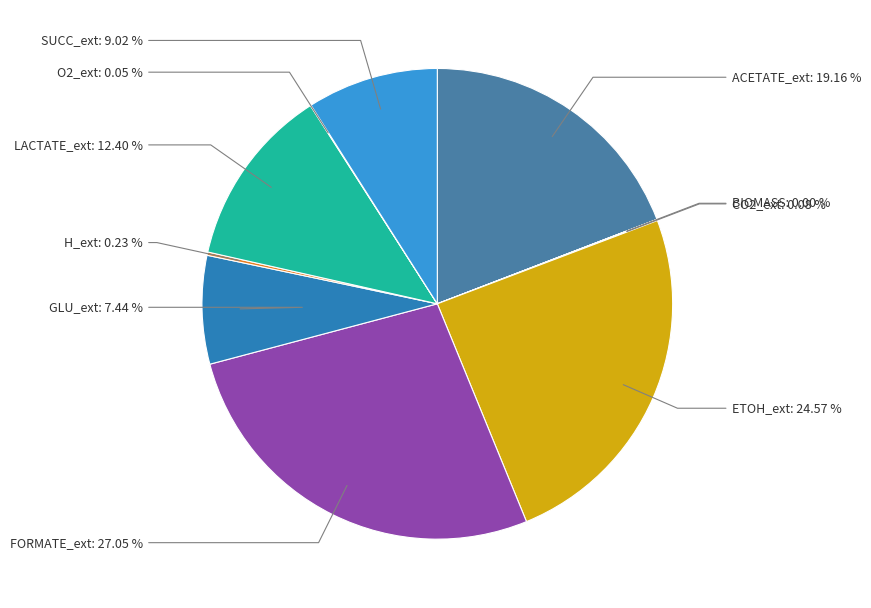

Is ACETATE_ext the majority of the pie?

No